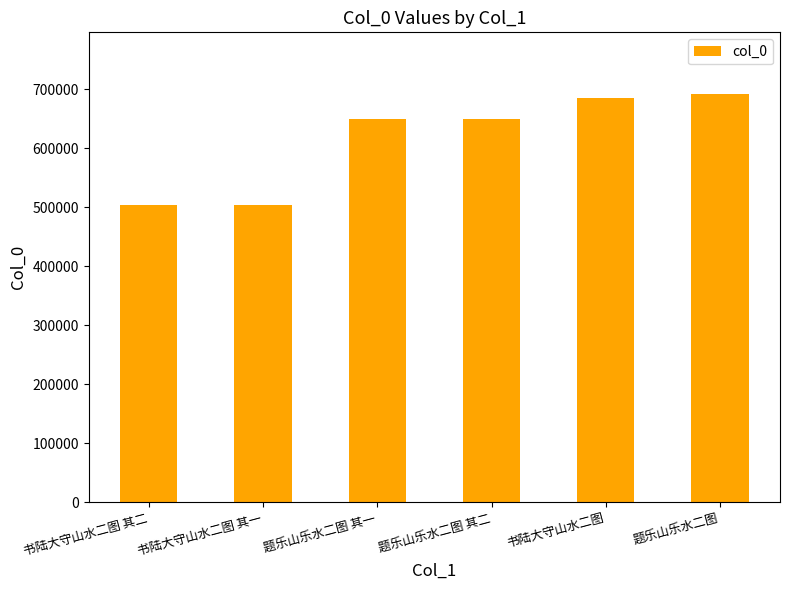

What is the sum of the values at 书陆大守山水二图 其一 and 题乐山乐水二图 其一?

1152661